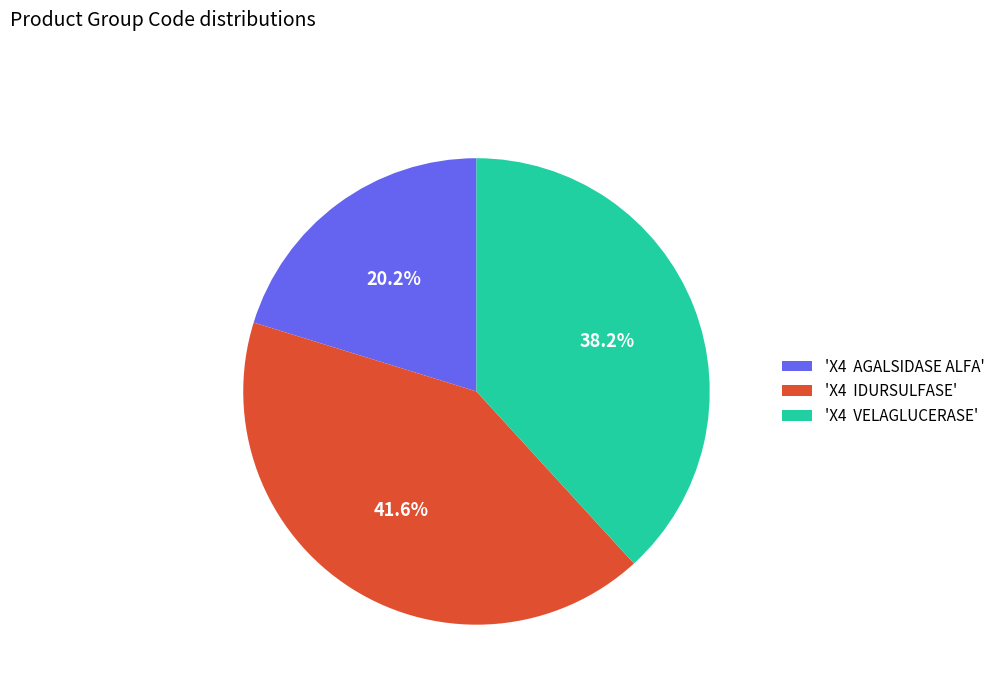

How many segments does this pie chart have?

3